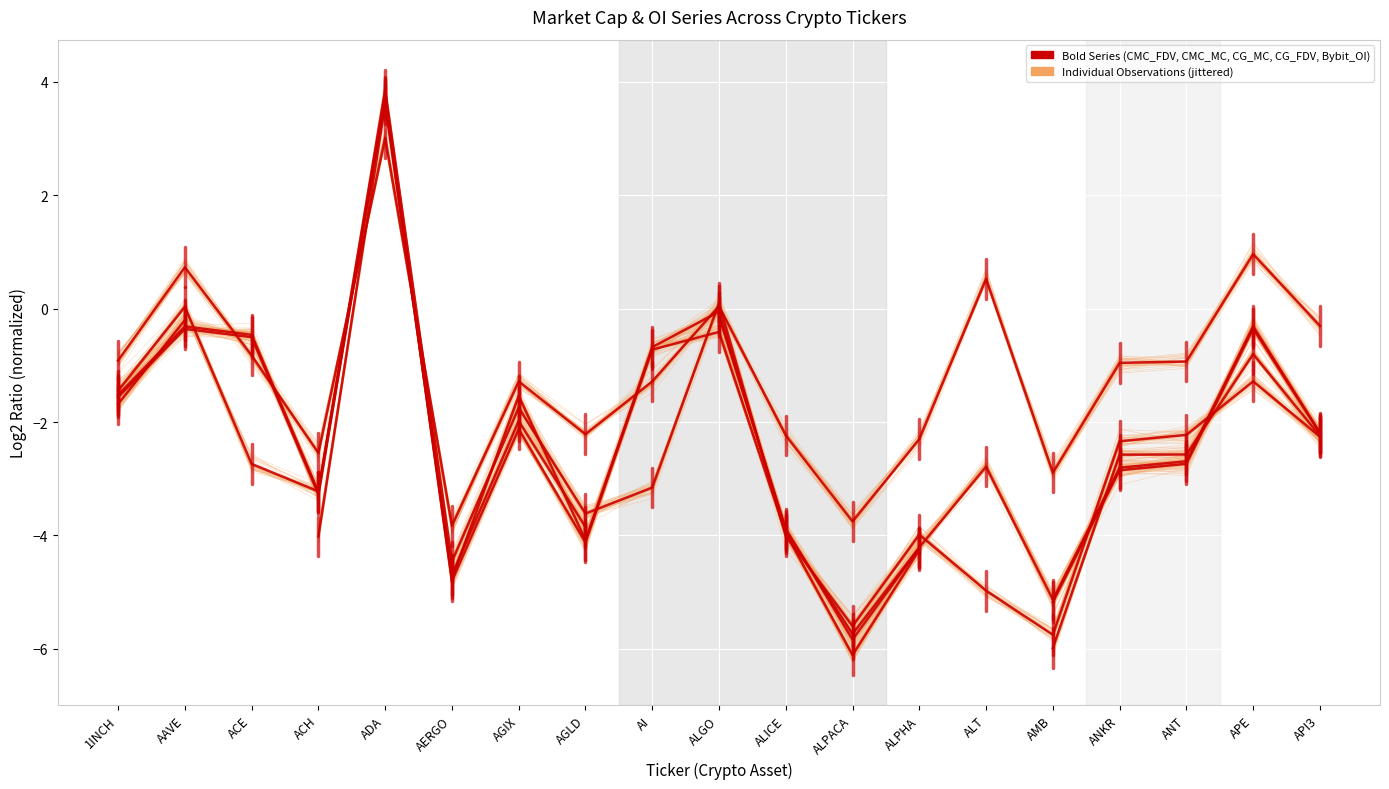

Which series has the largest total across all categories?

Bybit_OI